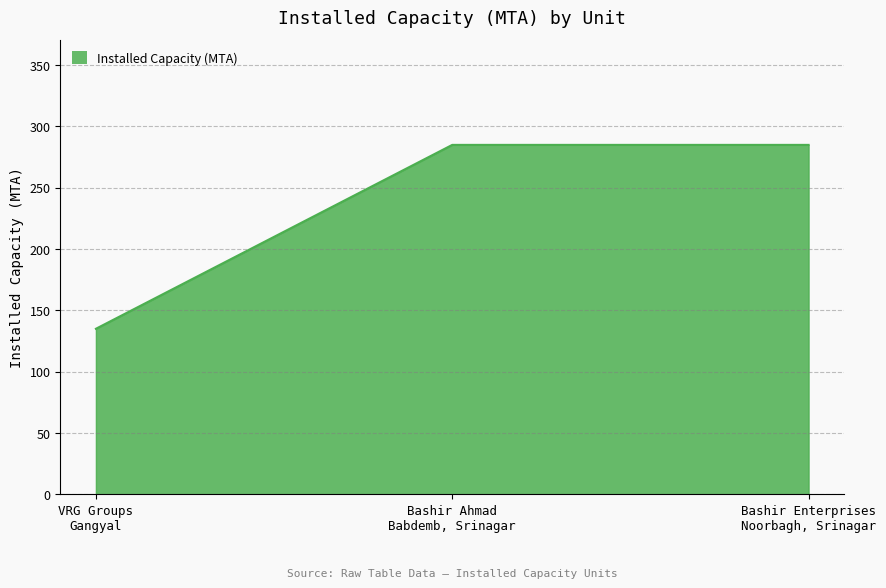

What is the sum of all values?

705